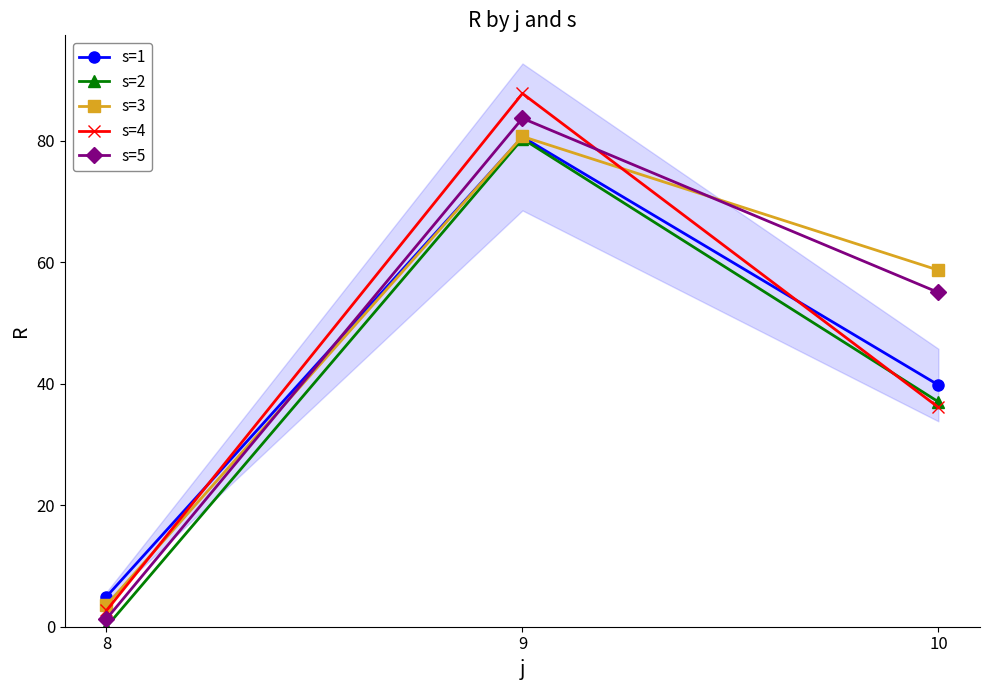

Is it true that s=5 equals 1.3 at 8?

True